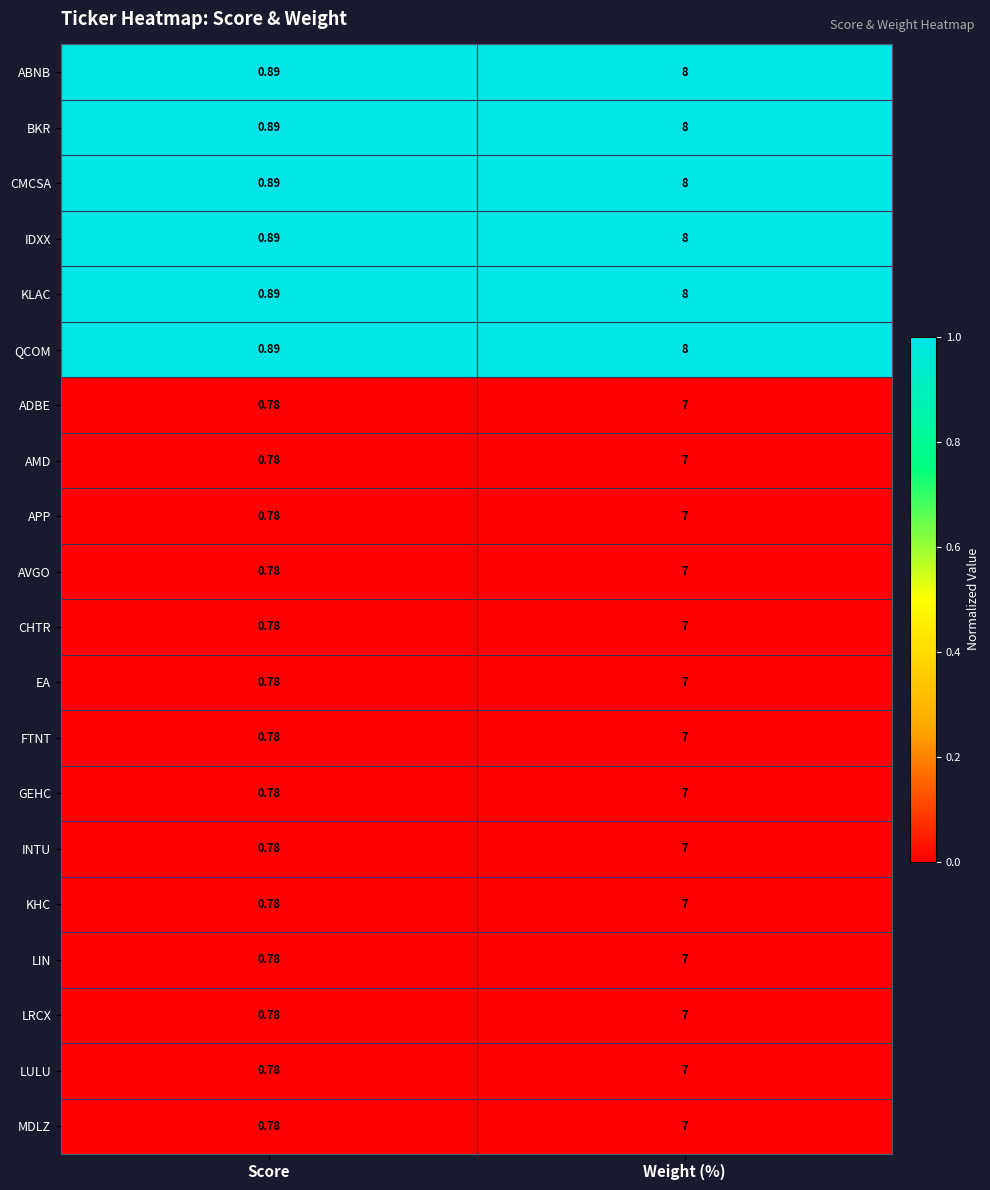

At which label is MDLZ closest to 3?

Score